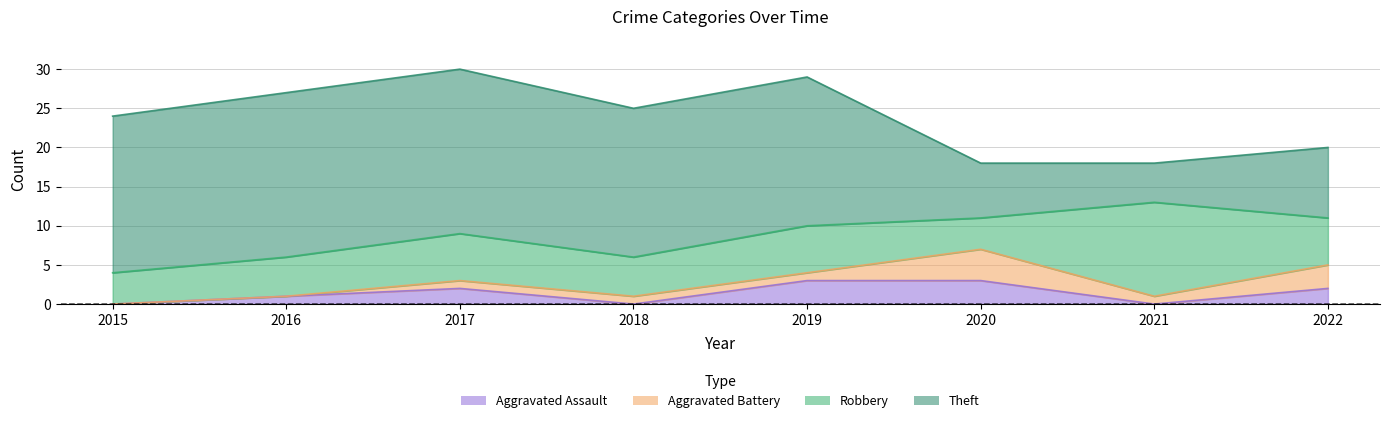

The value of Theft at 2016 is 21. True or false?

True